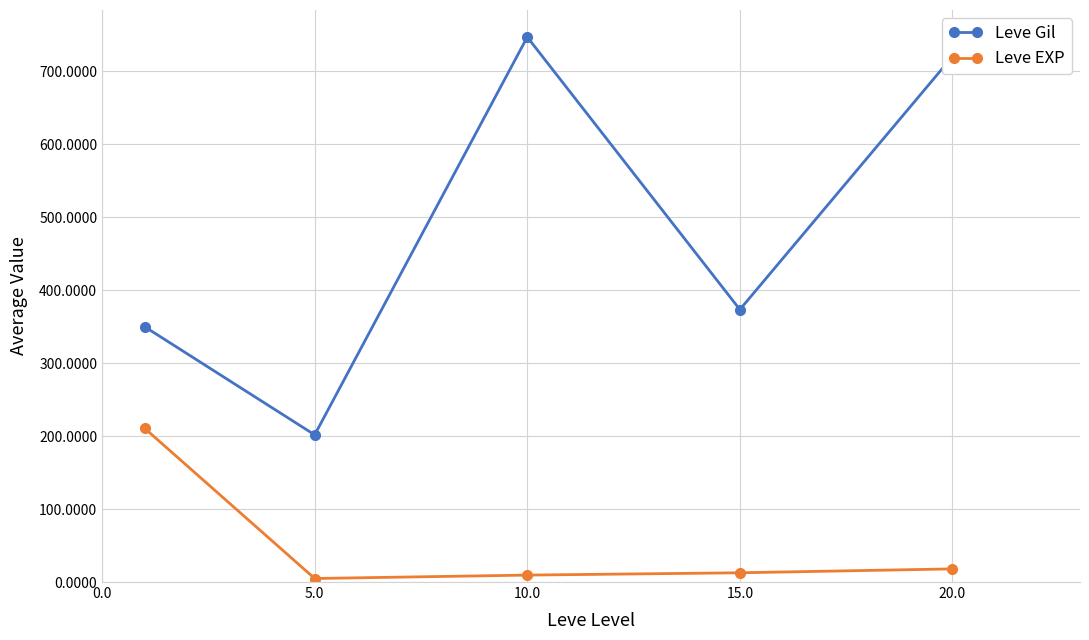

What is the difference between the maximum and minimum values in the Leve EXP series?

205.8